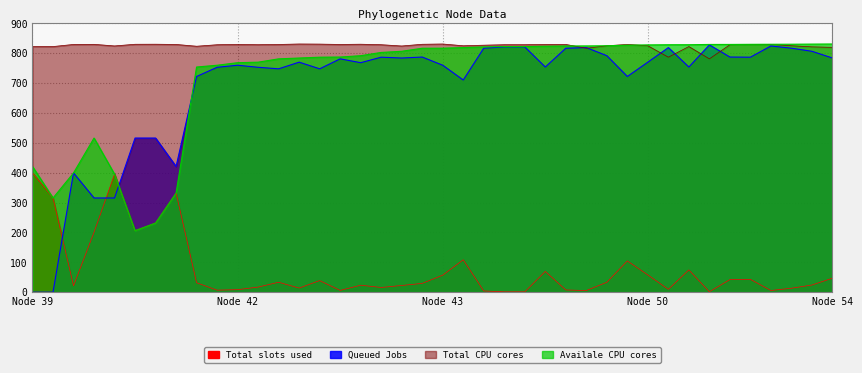

In Total CPU cores, how many points are higher than both neighbors (excluding endpoints)?

10